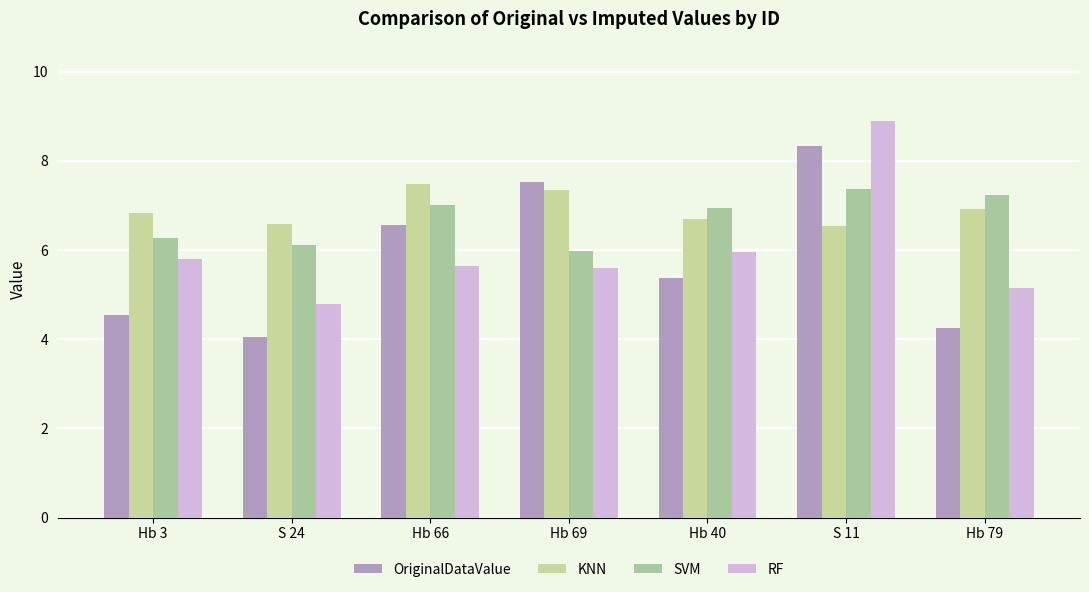

What is the minimum value shown in the chart?

4.0